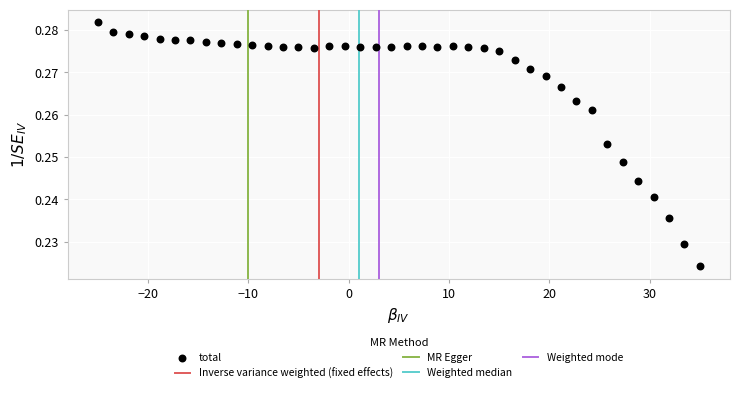

What is the range of X values (max minus min)?

60.0